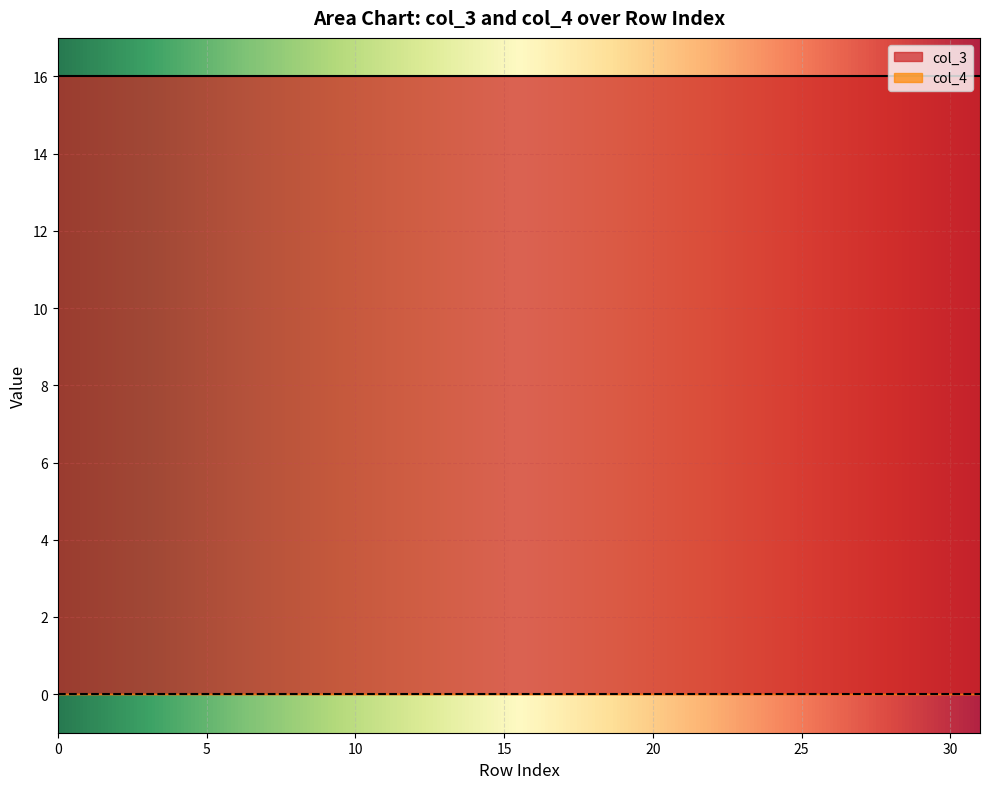

The value of col_3 at 10 is 16. True or false?

True